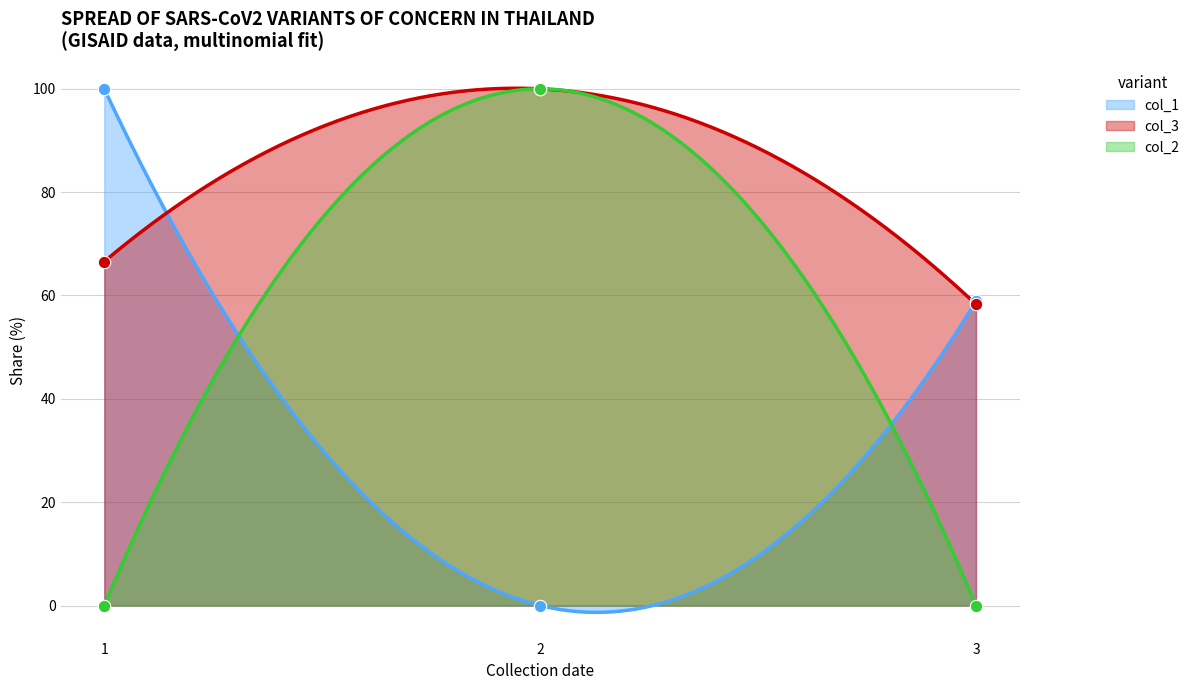

Which series has the largest Y range (max minus min)?

col_1